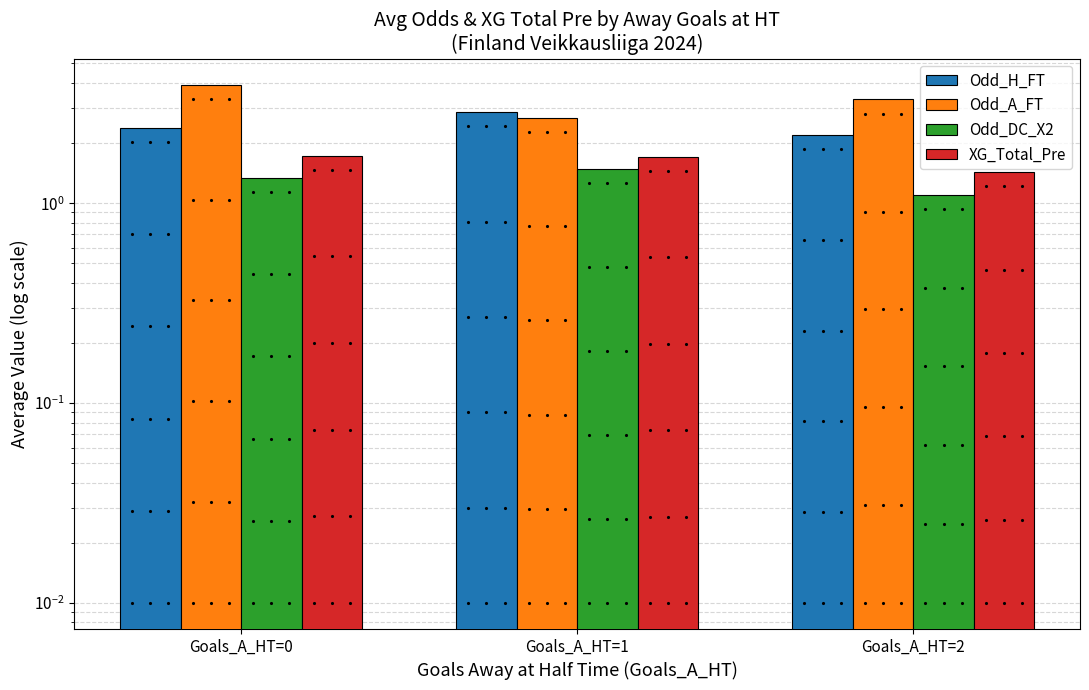

Reading left to right, extract all data points from this chart.

Odd_H_FT: Goals_A_HT=0=2.4	Goals_A_HT=1=2.9	Goals_A_HT=2=2.2
Odd_A_FT: Goals_A_HT=0=3.9	Goals_A_HT=1=2.7	Goals_A_HT=2=3.3
Odd_DC_X2: Goals_A_HT=0=1.3	Goals_A_HT=1=1.5	Goals_A_HT=2=1.1
XG_Total_Pre: Goals_A_HT=0=1.7	Goals_A_HT=1=1.7	Goals_A_HT=2=1.4